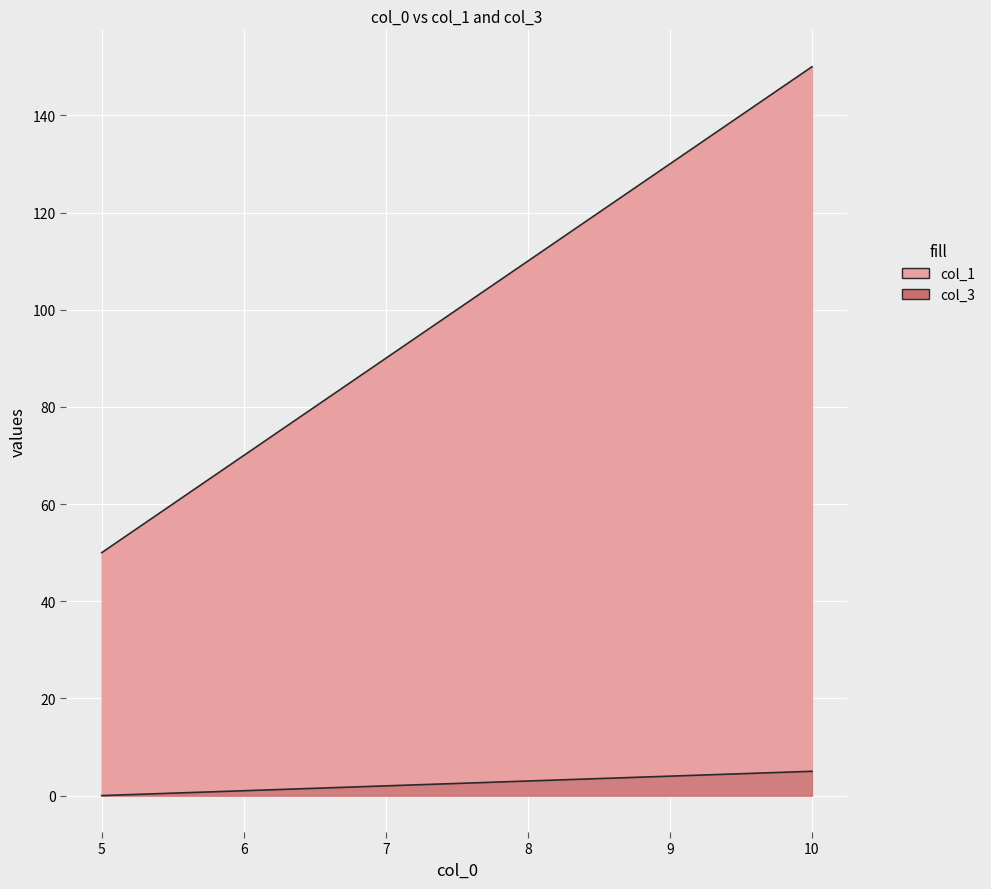

Is the value of col_1 at 8 greater than the value of col_3 at 8?

Yes